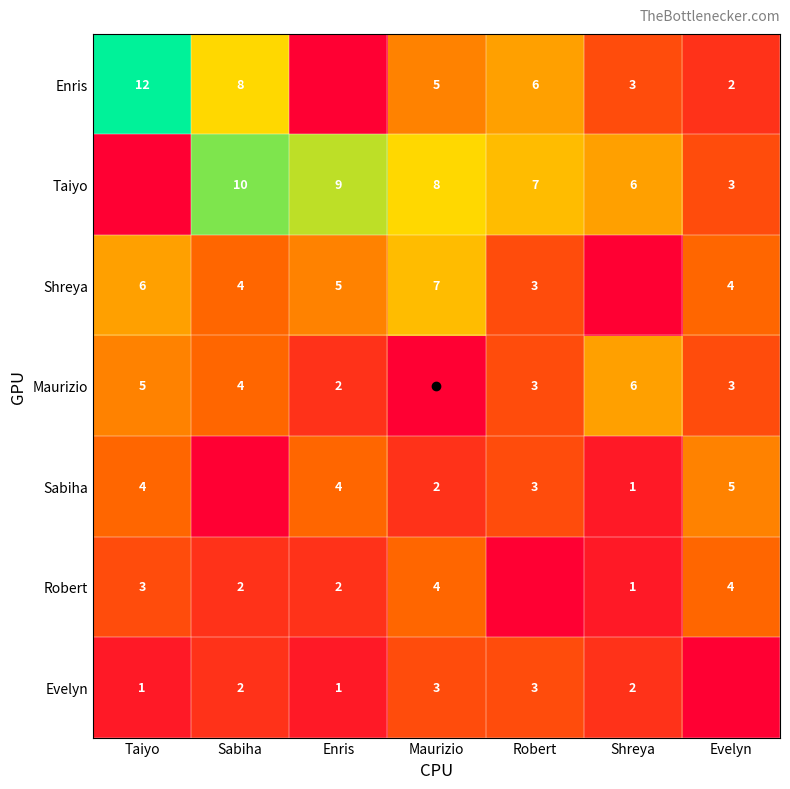

Is it true that Enris equals 2 at Evelyn?

True